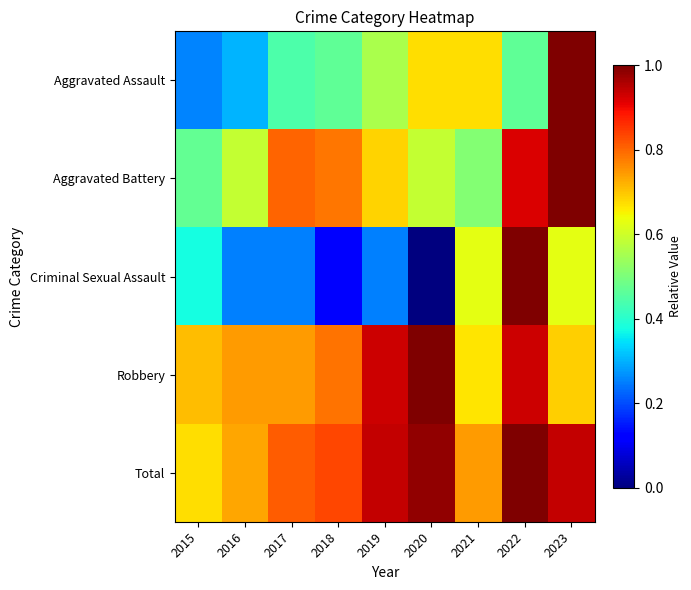

Rank the series at 2017 from lowest to highest value.

Criminal Sexual Assault, Aggravated Assault, Robbery, Aggravated Battery, Total